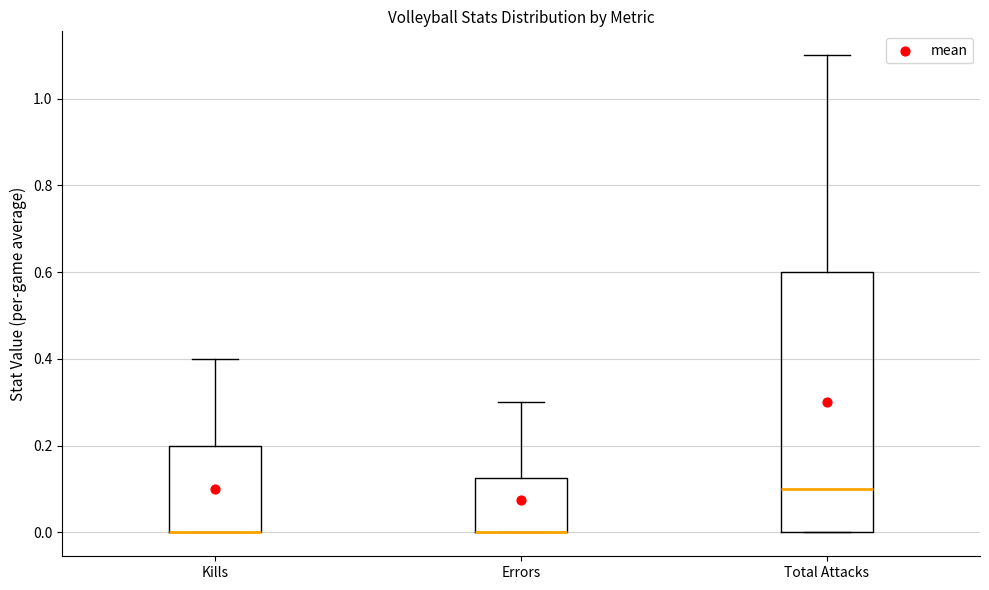

Which box is the tallest, from its lower edge to its upper edge?

Total Attacks